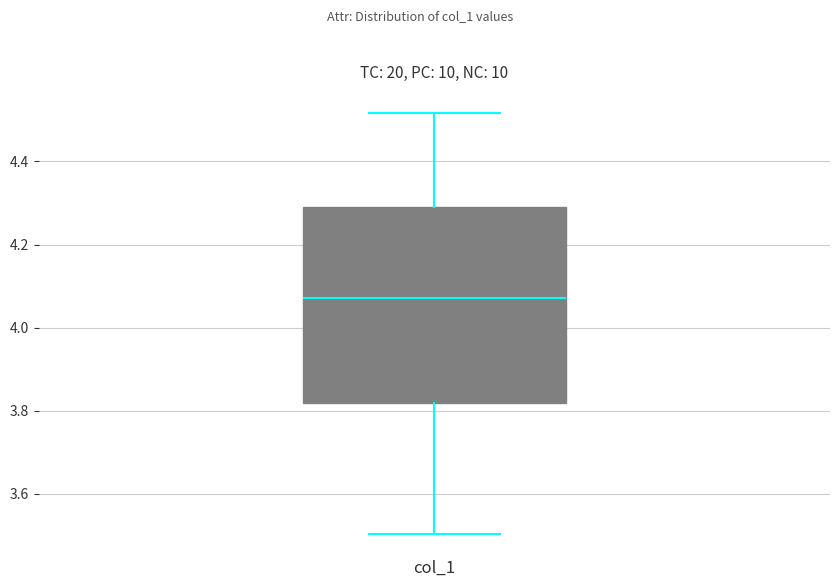

Where is the lower edge of the box for col_1 on the y-axis? The values are not printed on the chart, so give them approximately, as read against the axis.

3.82